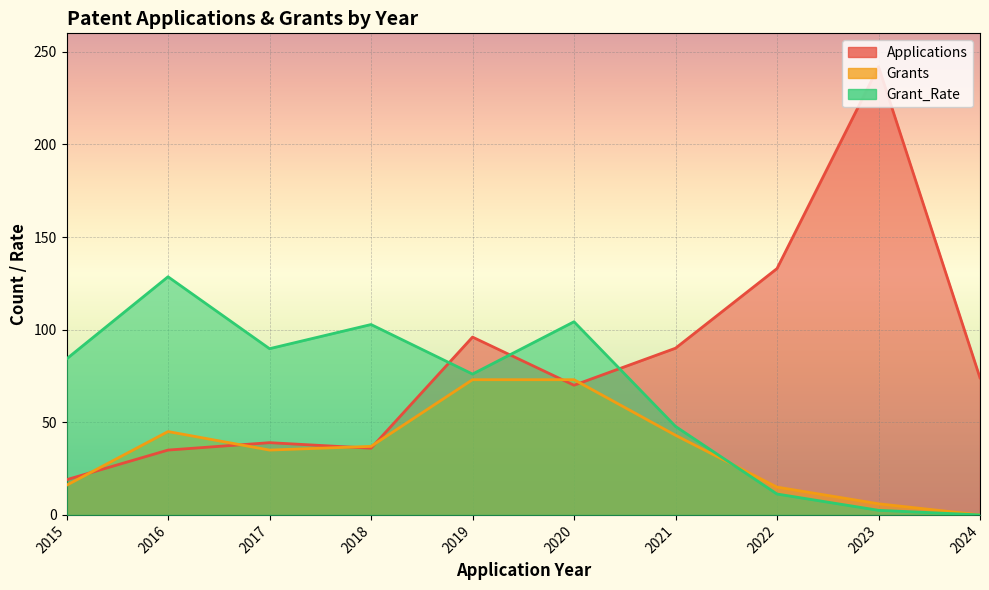

Does the chart display data point markers on the line(s)?

No